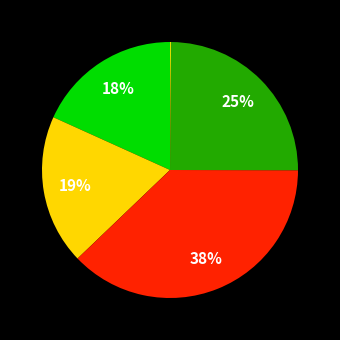

Rank the categories by value from highest to lowest.

SMAPE, Training Time, MAPE, MSE, Inference Time